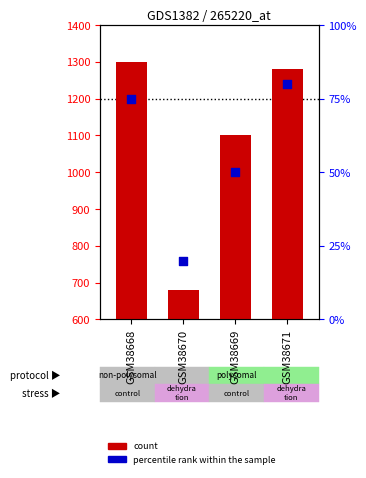

What is the total value across all series at GSM38669?

1150